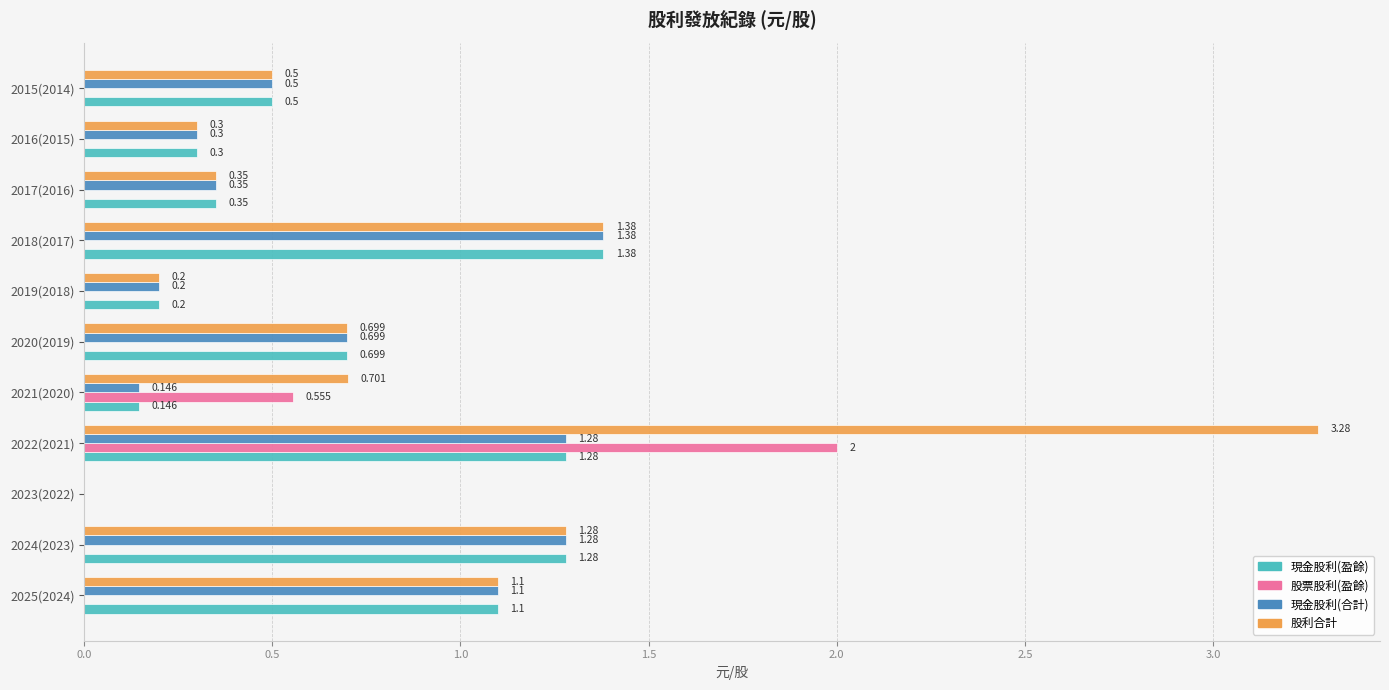

Between 2021(2020) and 2016(2015), which series saw the biggest shift?

股票股利(盈餘)